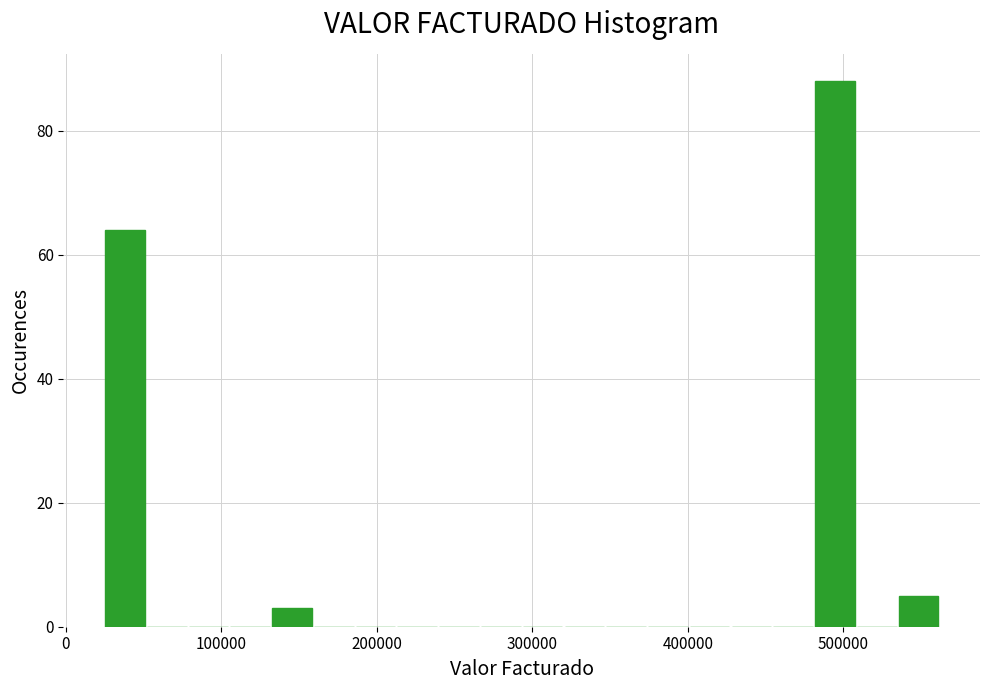

Read against the x-axis, roughly where is the centre of the tallest bar?

490000